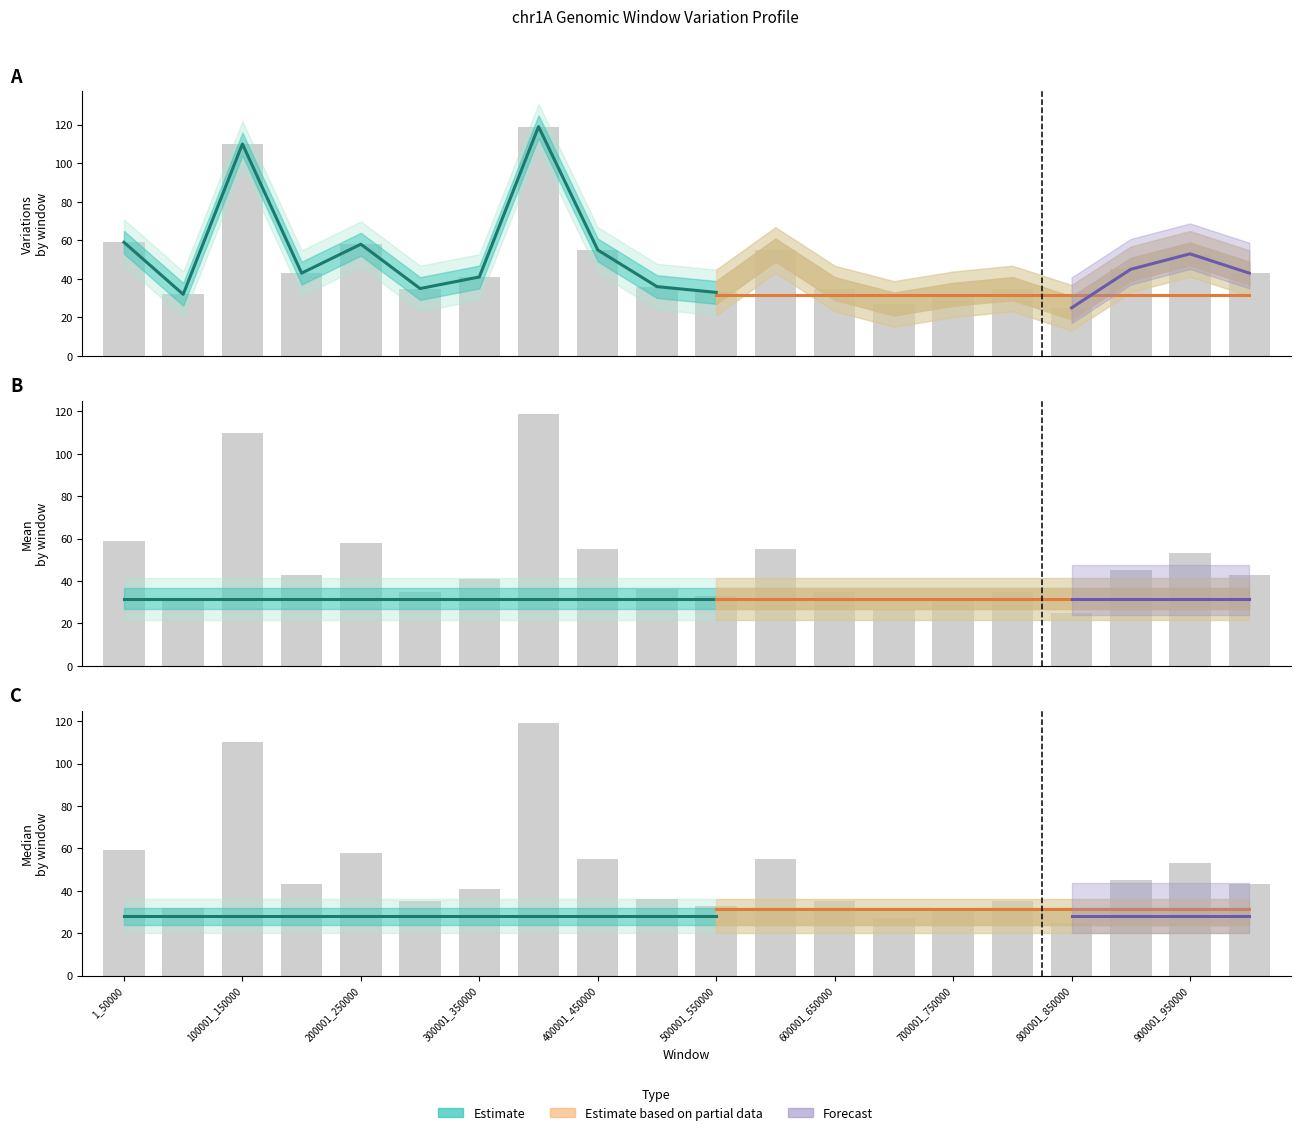

Which has a higher value, 800001_850000 or 750001_800000?

750001_800000